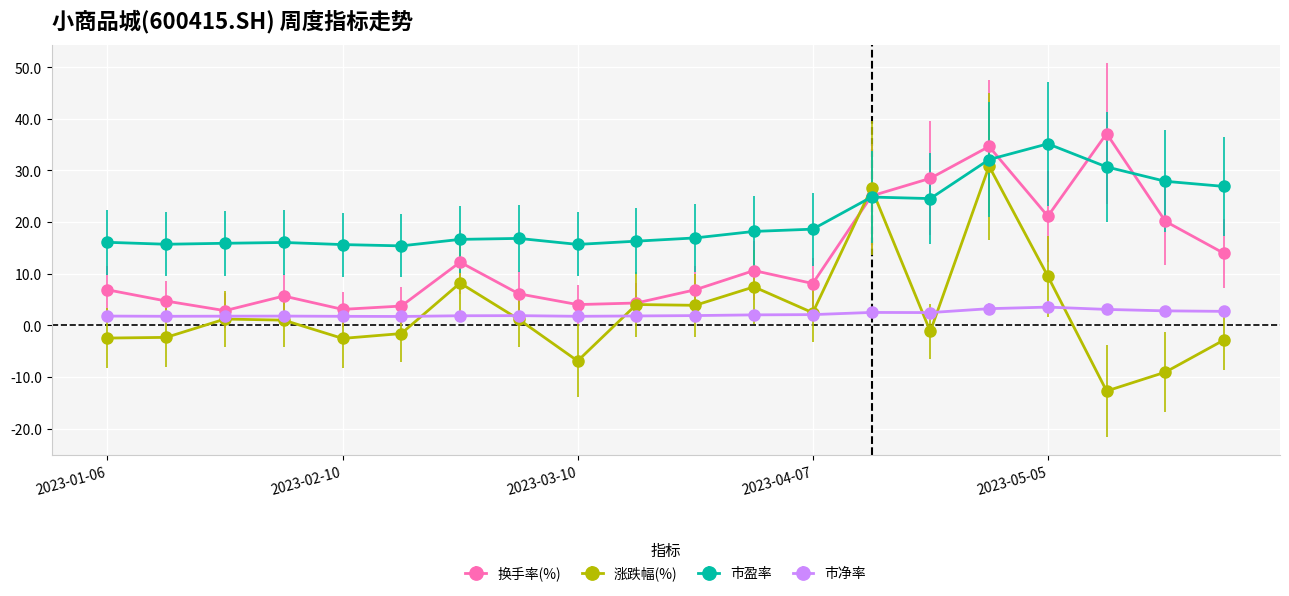

What is the difference between the second highest and minimum values in the 市盈率 series?

16.7